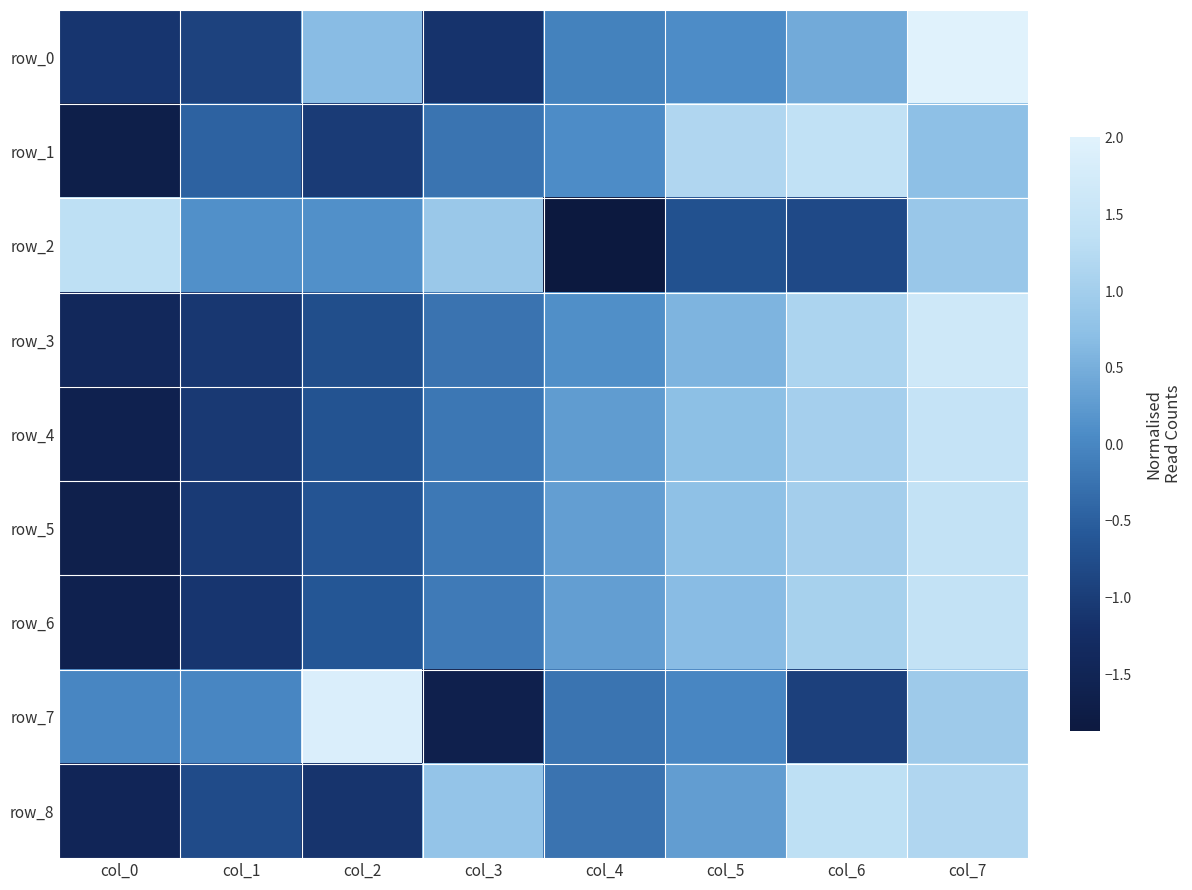

Between col_0 and col_3, which series saw the biggest shift?

row_8